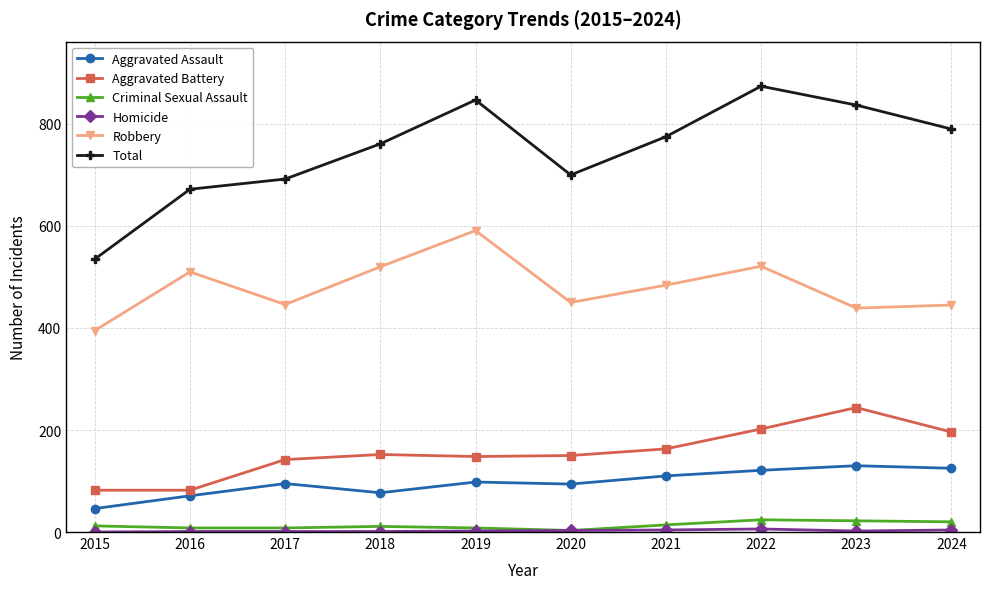

True or false: Aggravated Assault has a value of 18 at 2018.

False